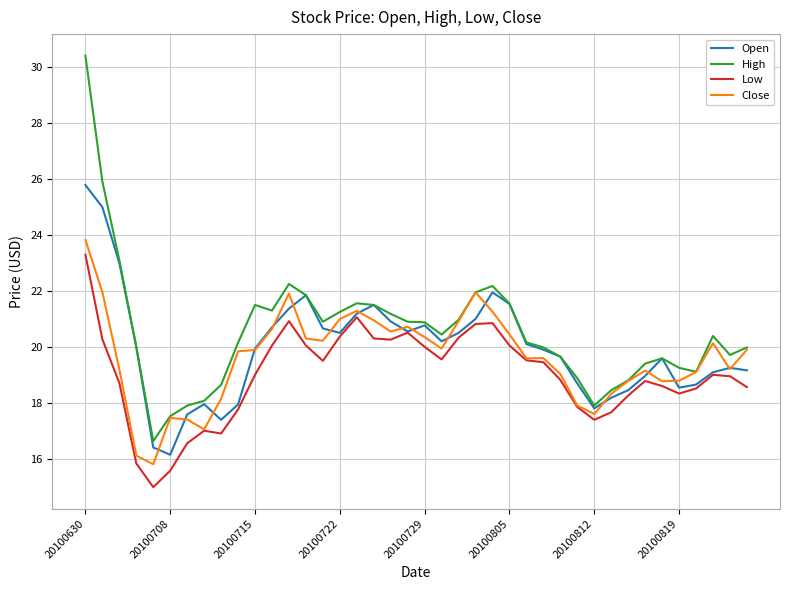

Which series has the largest range (max minus min)?

High